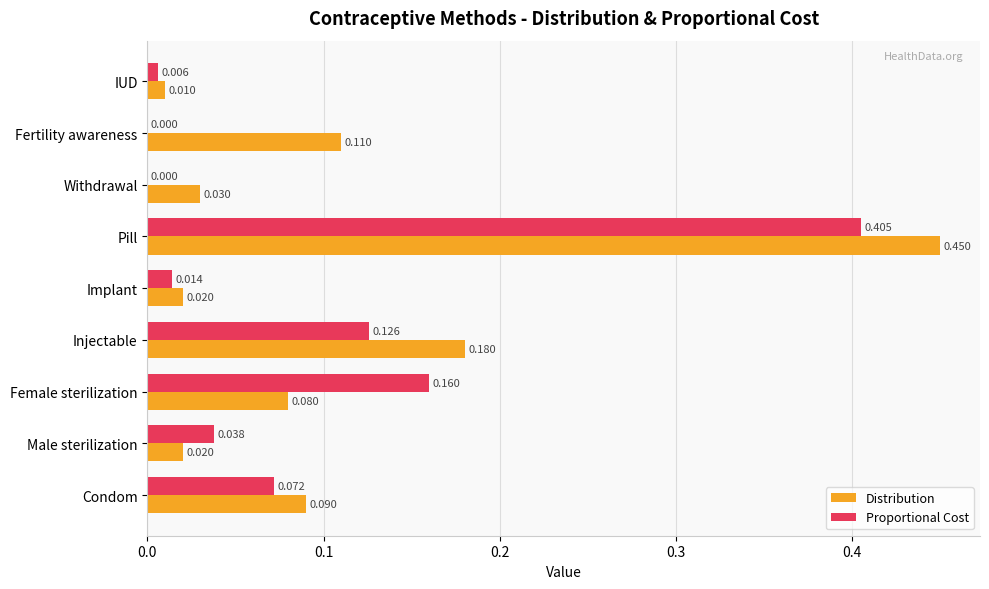

Where is Distribution nearest to the value 0?

IUD